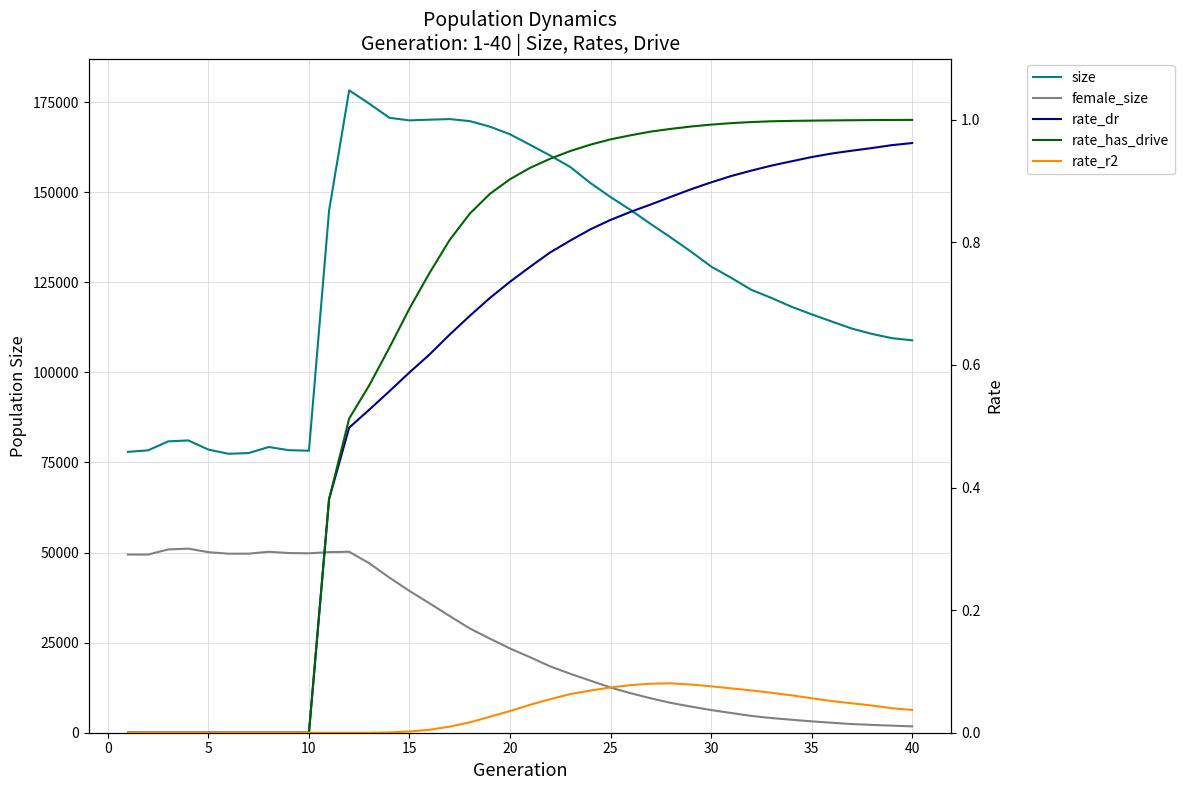

Is the value of rate_dr at 20 greater than the value of rate_has_drive at −5?

No